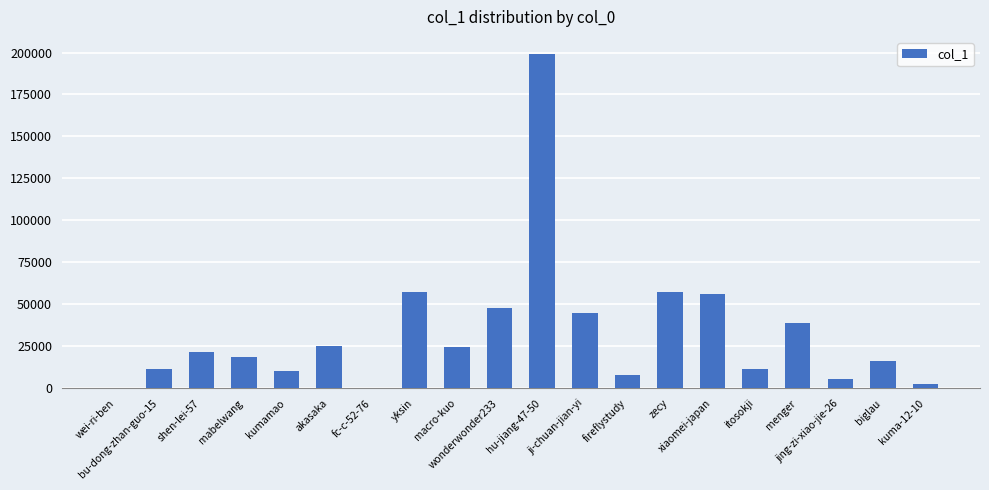

What is the maximum value shown in the chart?

199340